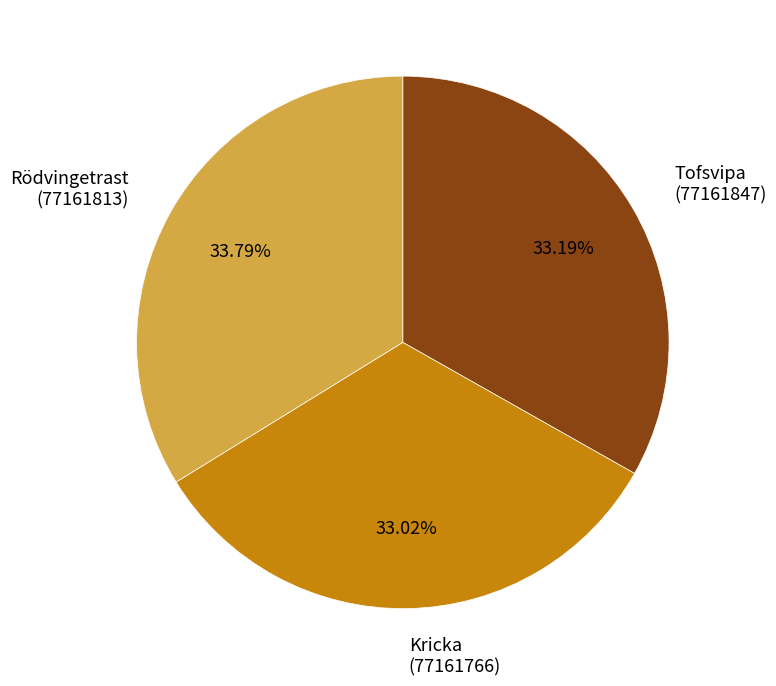

Do Rödvingetrast (77161813) and Tofsvipa (77161847) together represent more than half of the pie?

Yes